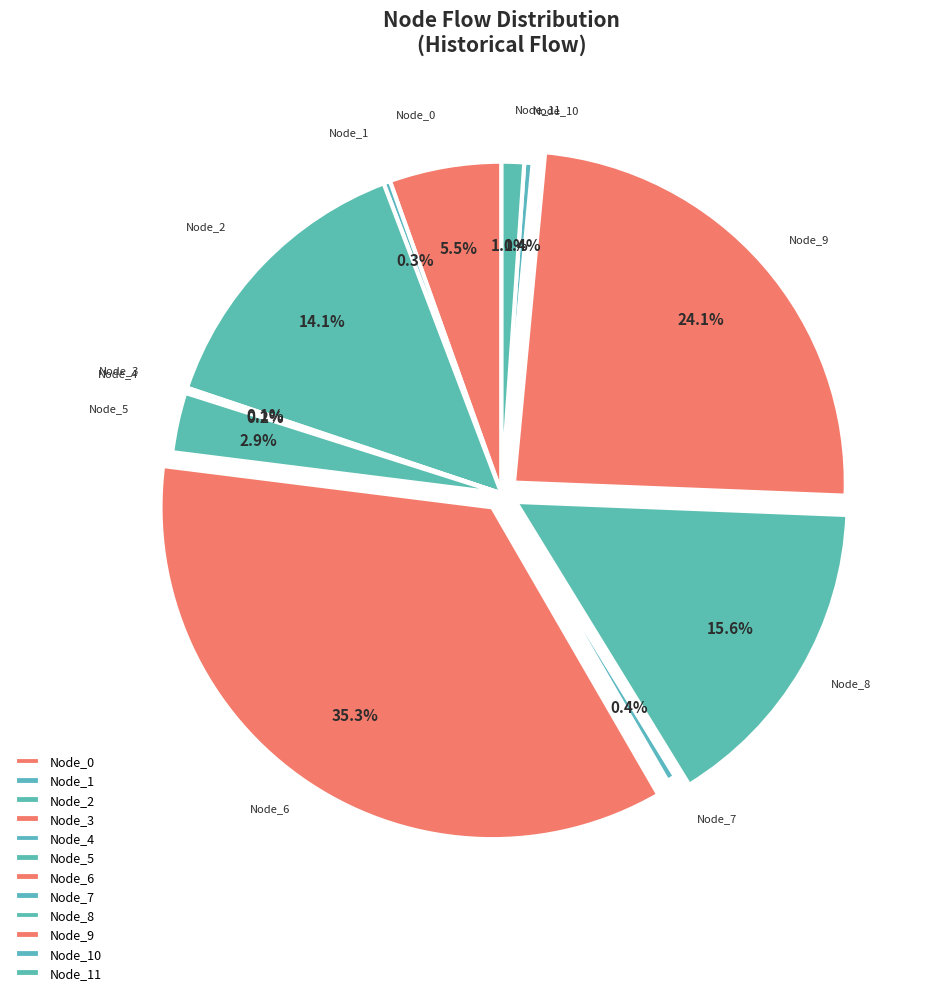

Between Node_1 and Node_6, which is larger?

Node_6